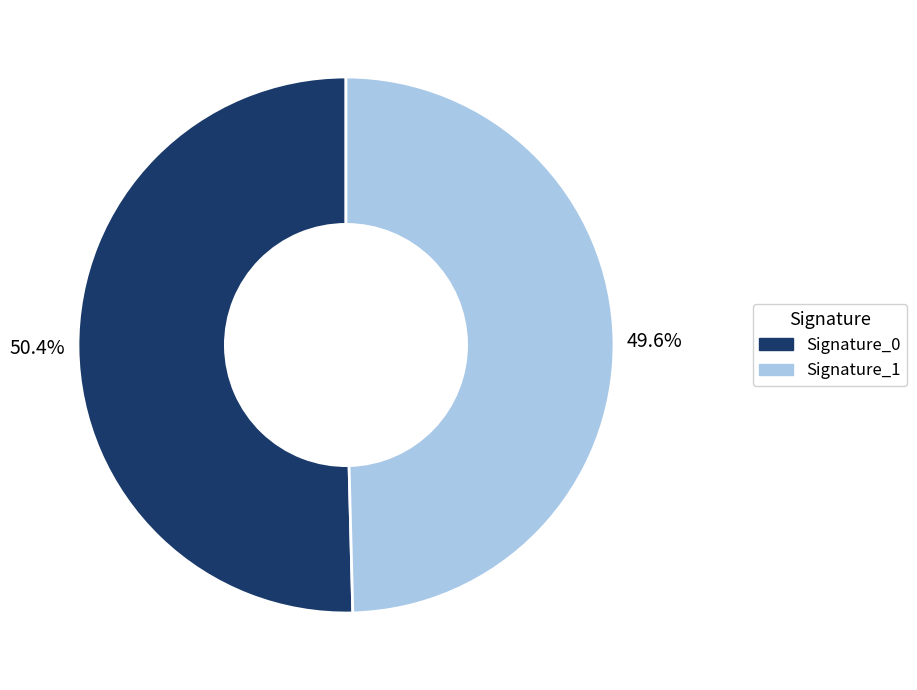

Rank the categories by value from highest to lowest.

Signature_0, Signature_1